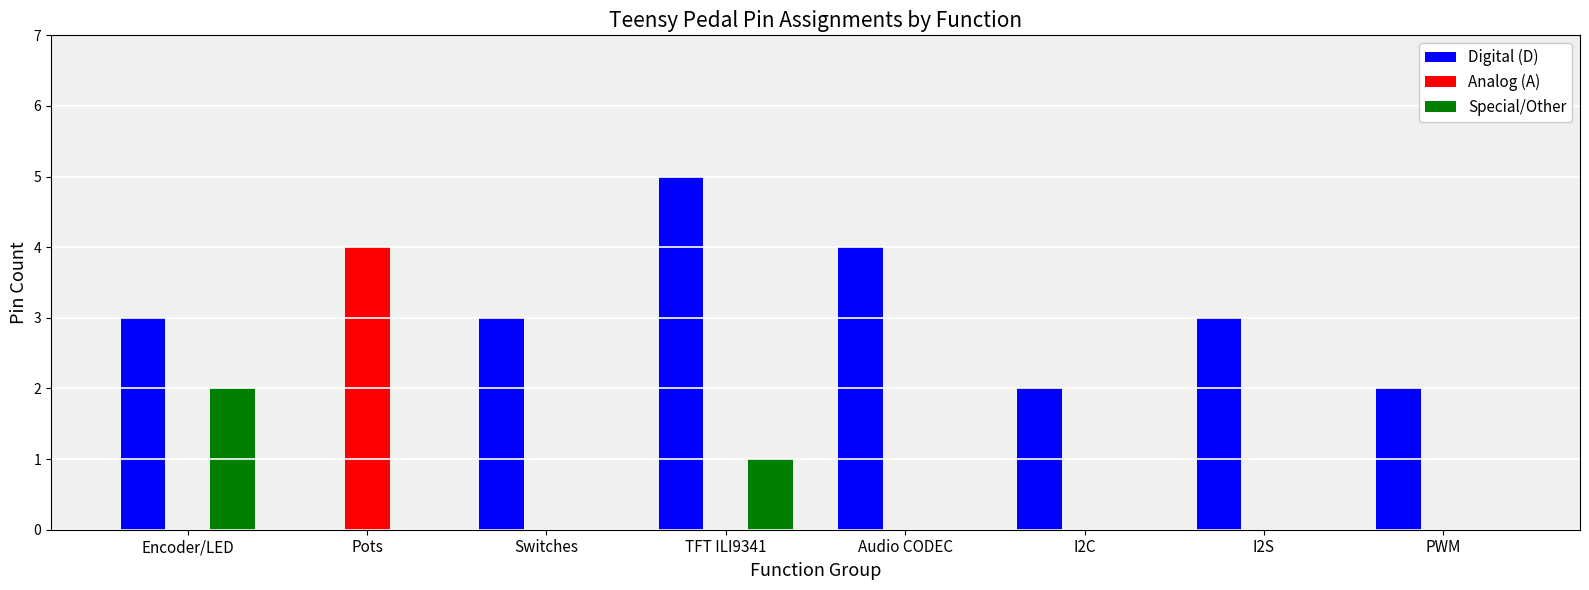

What value does the Analog (A) series have at Pots?

4